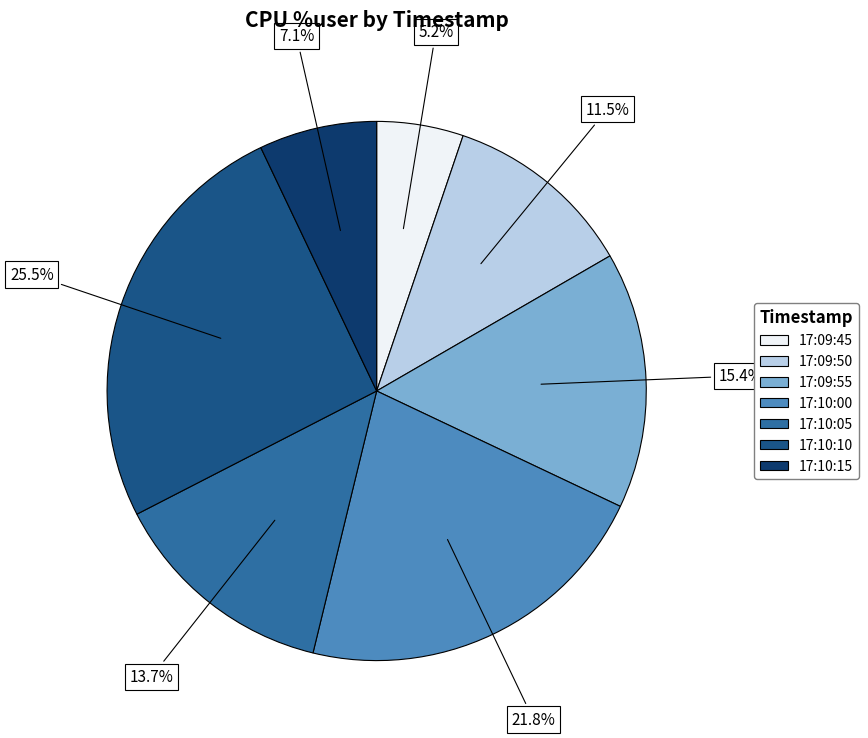

Is it true that 17:09:50 is 19% of the pie?

False